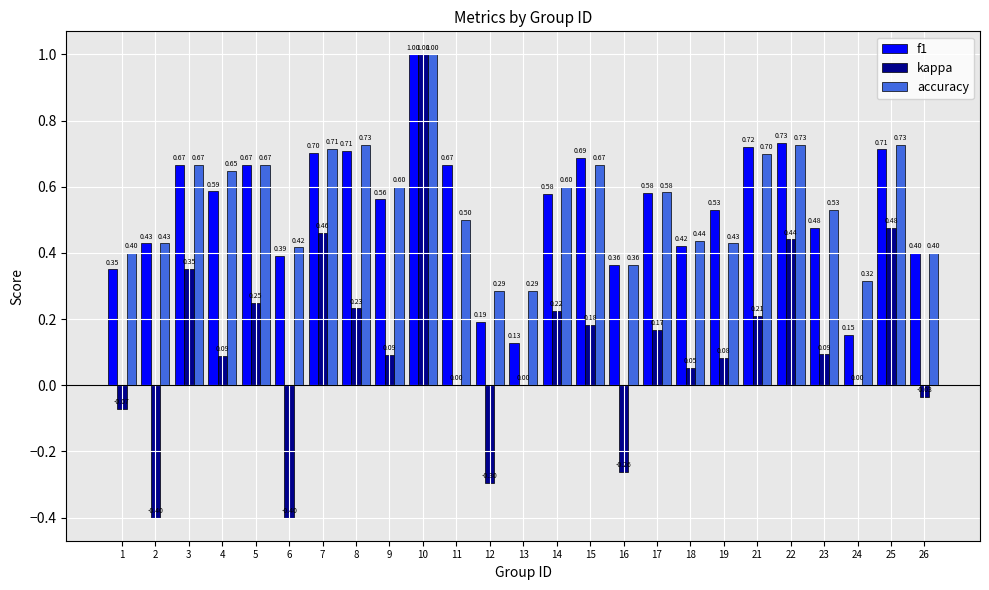

Which series changed the most between 12 and 19?

kappa